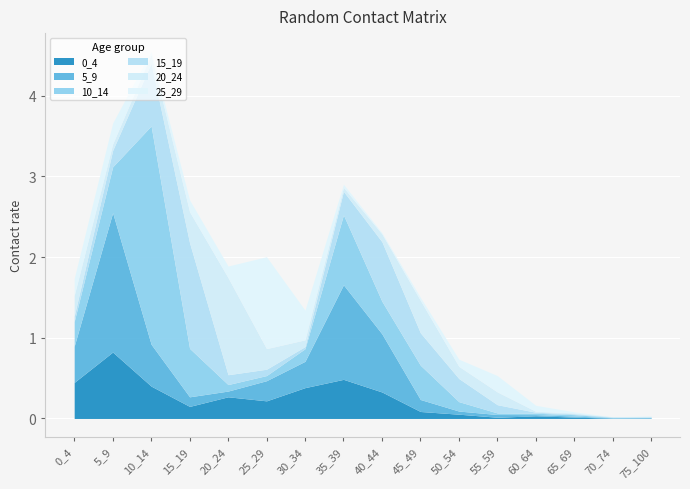

What is the difference between the maximum and minimum values in the 0_4 series?

0.8